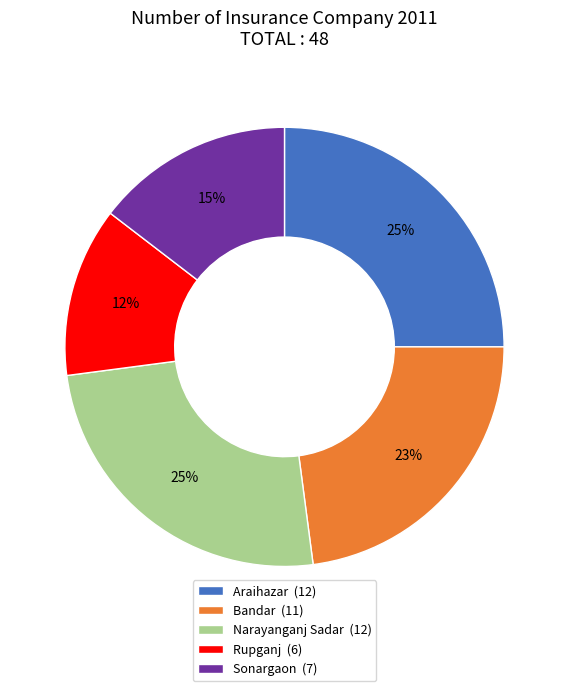

To the nearest percent, what is the combined percentage of Sonargaon and Araihazar?

40%